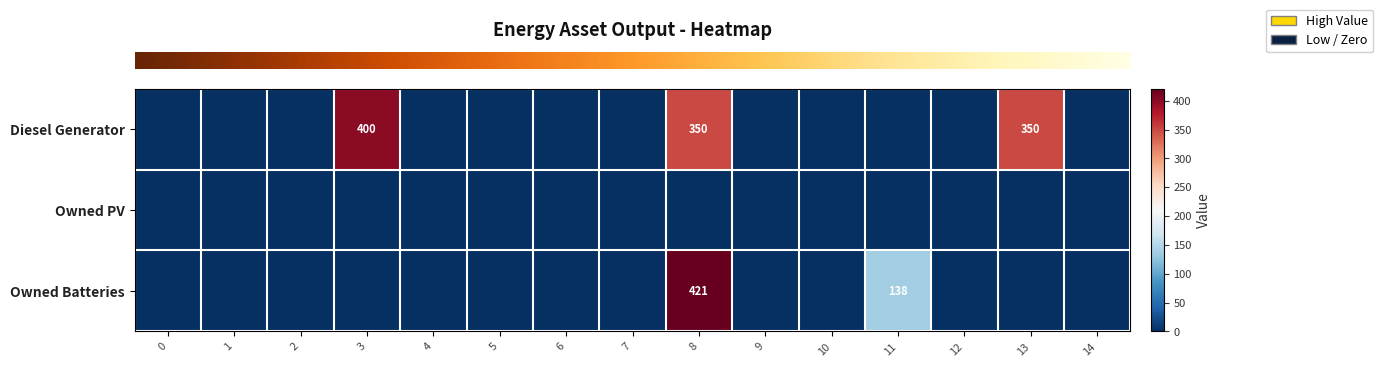

The value of row_1 at 10 is 0. True or false?

True